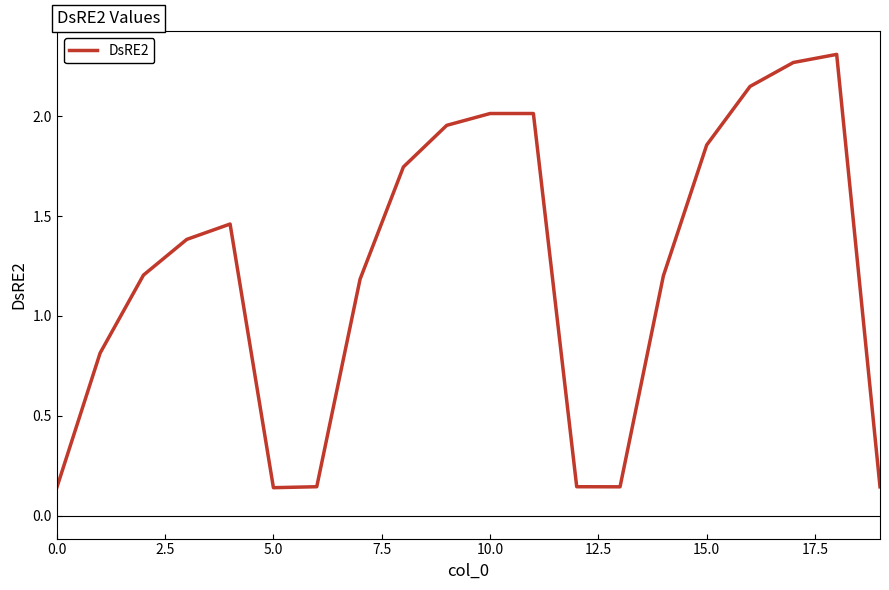

What is the difference between the maximum and minimum values?

2.2